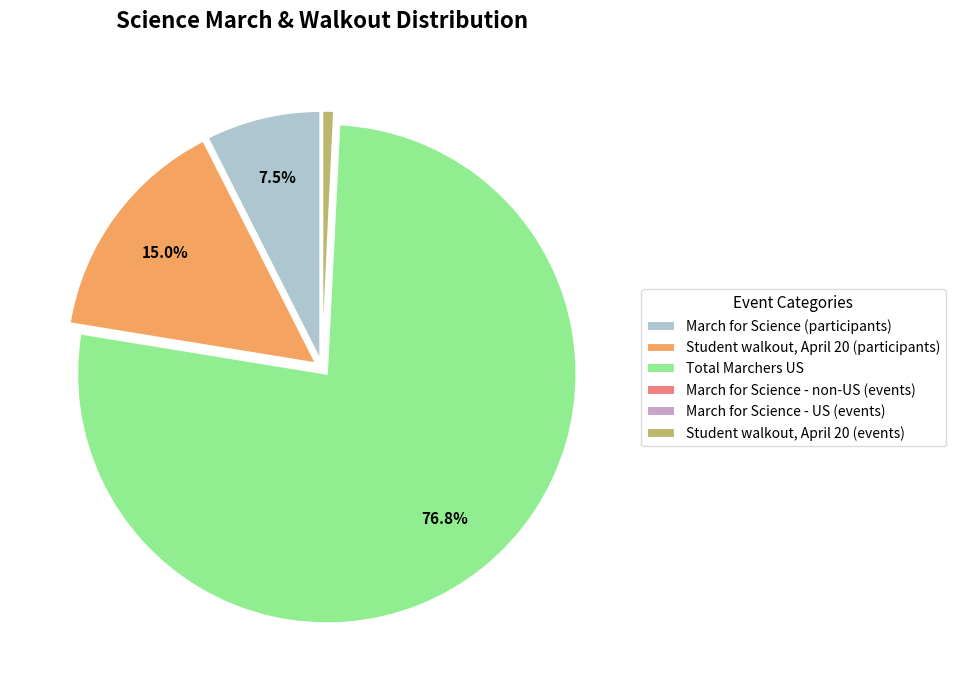

Which category has the biggest portion of the pie?

Total Marchers US